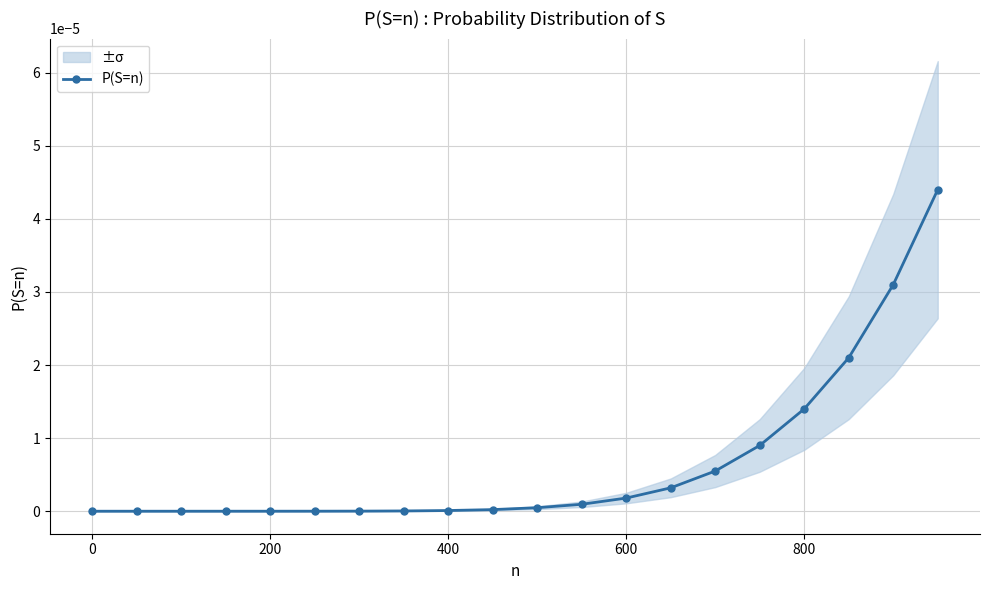

True or false: P(S=n) has a value of 0.0 at 400.

True